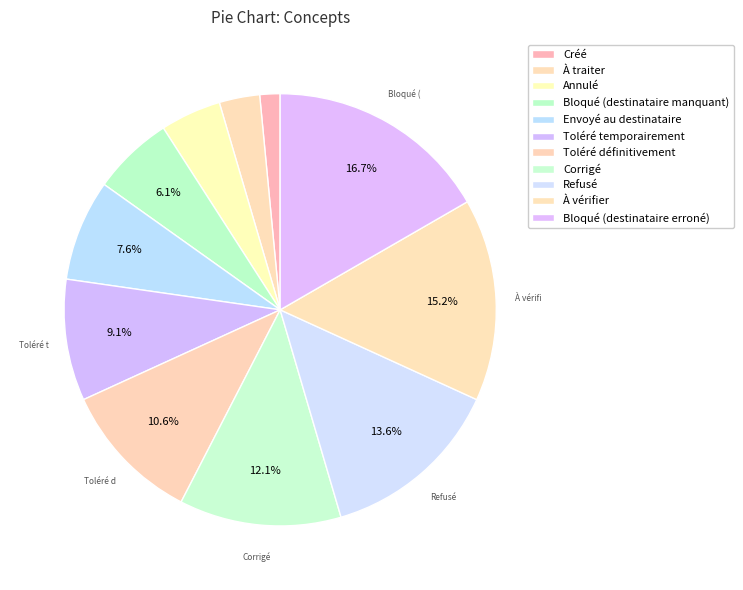

Does Refusé represent more than half of the total?

No